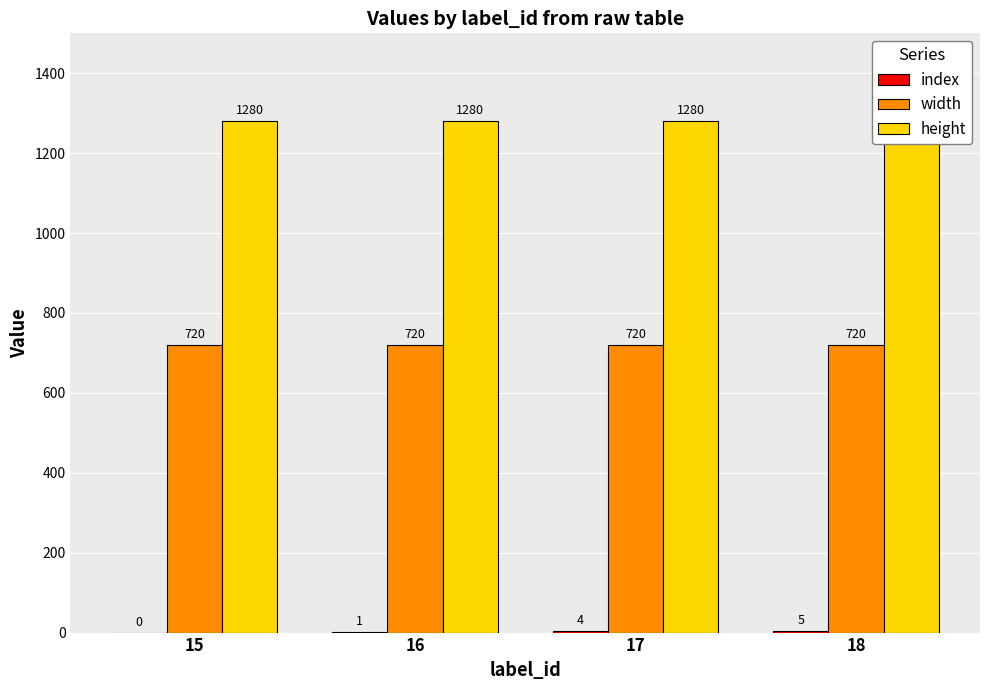

What is the difference between the highest and lowest values at 16?

1279